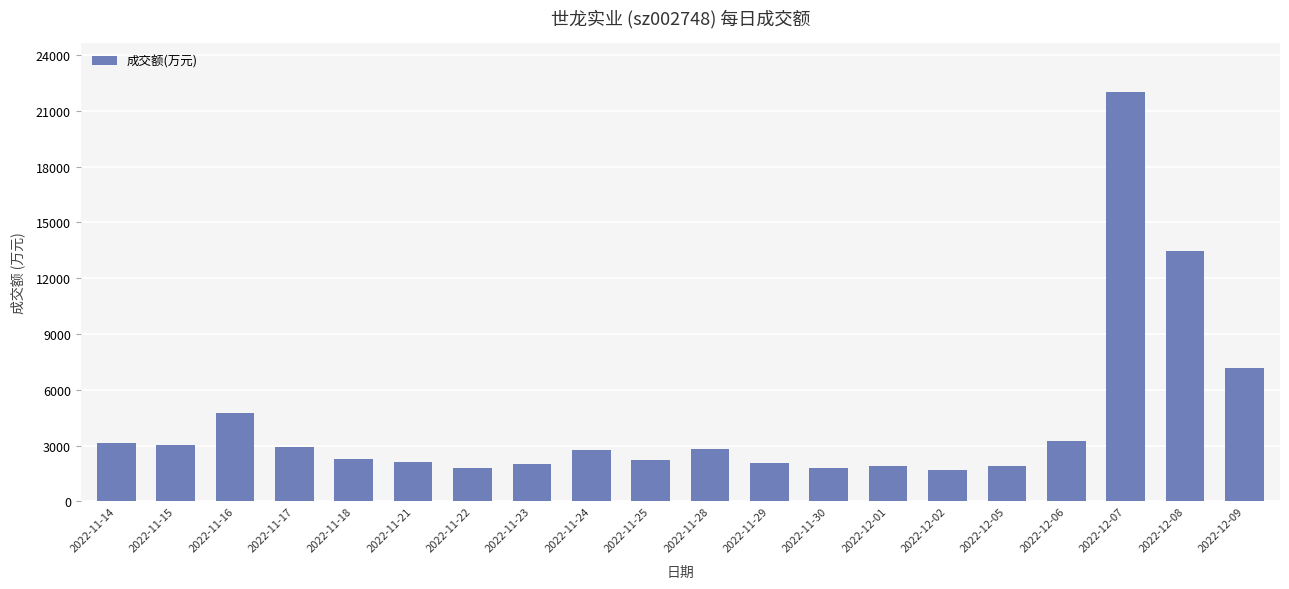

Where is the data nearest to the value 11833?

2022-12-08